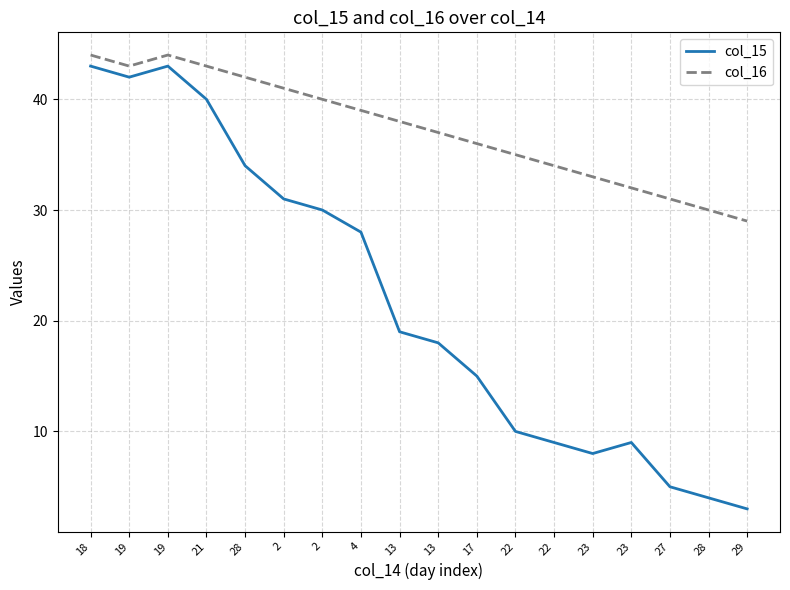

At how many categories does at least one series exceed 27?

18